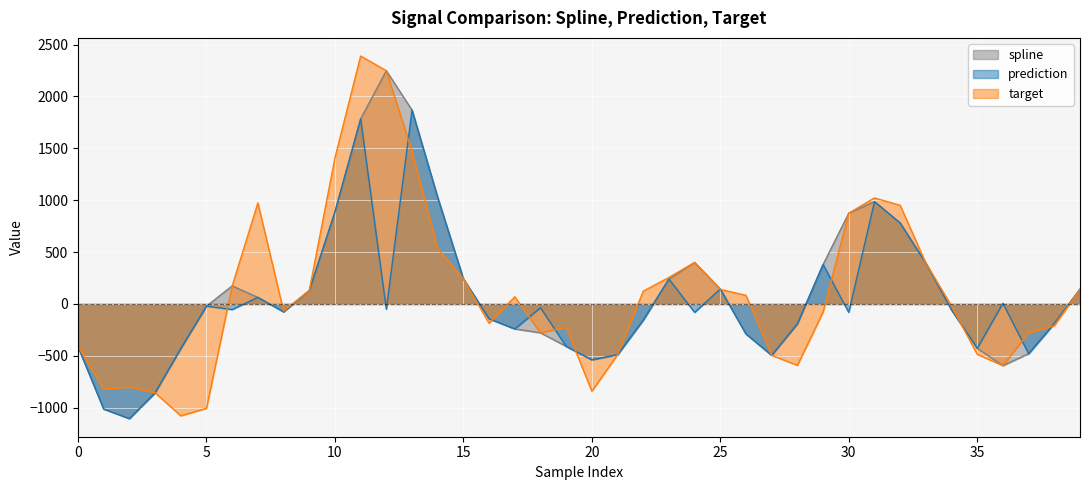

Reading right to left, list all the values displayed in this chart.

spline: 39=142.1	38=-187.7	37=-479.3	36=-594.0	35=-427.0	34=-56.9	33=393.6	32=780.2	31=986.1	30=875.1	29=380.3	28=-191.9	27=-494.6	26=-289.3	25=144.2	24=400.5	23=240.1	22=-155.1	21=-489.2	20=-538.5	19=-408.6	18=-278.2	17=-240.4	16=-142.6	15=242.1	14=1025.5	13=1868.0	12=2247.7	11=1783.0	10=886.5	9=129.1	8=-75.6	7=63.4	6=174.2	5=-21.0	4=-429.9	3=-856.1	2=-1104.4	1=-1012.3	0=-411.1
prediction: 39=142.1	38=-187.7	37=-479.3	36=7.1	35=-427.0	34=-56.9	33=393.6	32=780.2	31=986.1	30=-81.5	29=380.3	28=-191.9	27=-494.6	26=-289.3	25=144.2	24=-80.9	23=240.1	22=-155.1	21=-489.2	20=-538.5	19=-408.6	18=-36.6	17=-240.4	16=-142.6	15=242.1	14=1025.5	13=1868.0	12=-50.8	11=1783.0	10=886.5	9=129.1	8=-75.6	7=63.4	6=-53.7	5=-21.0	4=-429.9	3=-856.1	2=-1104.4	1=-1012.3	0=-411.1
target: 39=142.1	38=-209.5	37=-277.8	36=-594.0	35=-485.2	34=-20.0	33=393.6	32=950.5	31=1021.9	30=875.1	29=-78.4	28=-591.7	27=-494.6	26=83.1	25=140.6	24=400.5	23=255.8	22=123.7	21=-489.2	20=-840.8	19=-225.5	18=-278.2	17=68.9	16=-185.8	15=242.1	14=531.2	13=1470.4	12=2247.7	11=2389.1	10=1408.2	9=129.1	8=-67.2	7=974.1	6=174.2	5=-1005.8	4=-1077.6	3=-856.1	2=-799.8	1=-819.7	0=-411.1